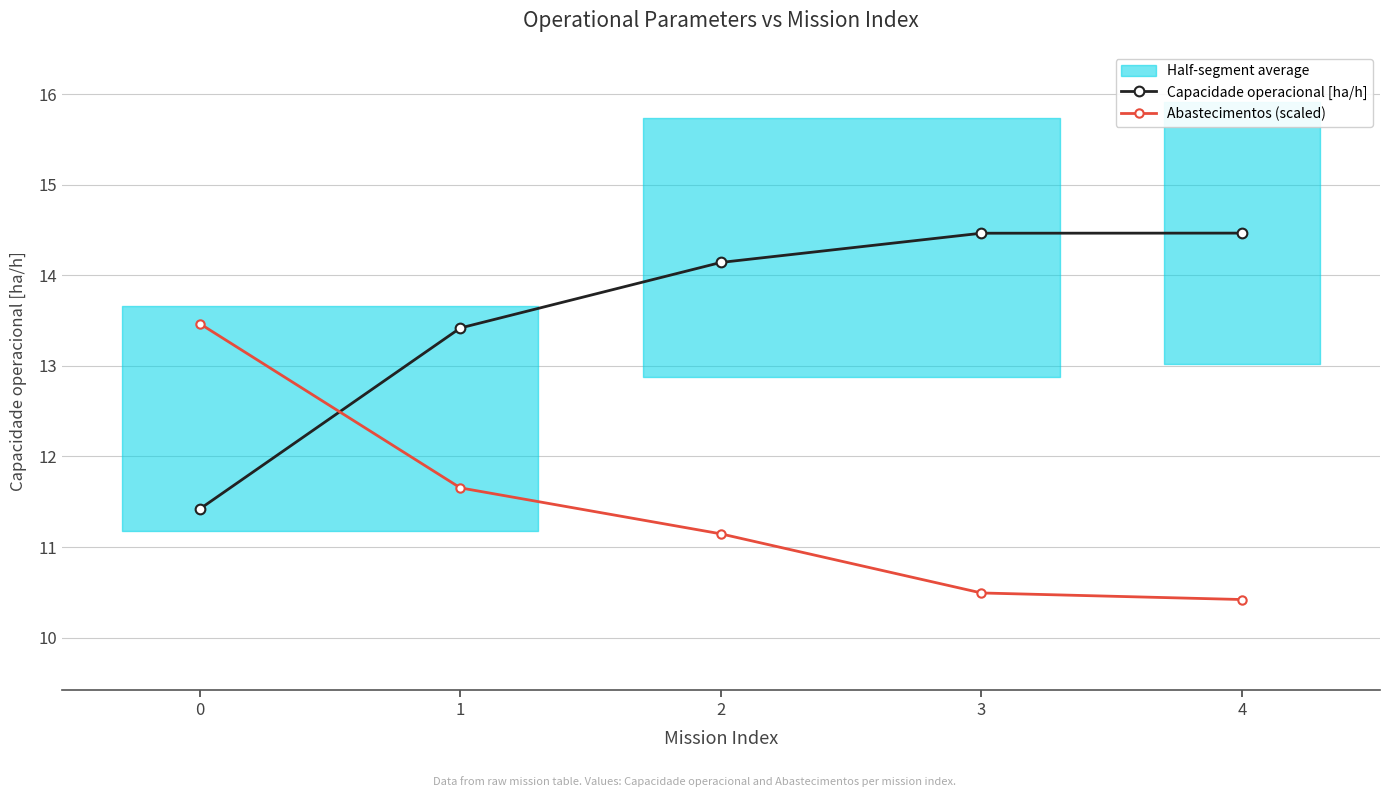

Count the number of categories in the chart.

5